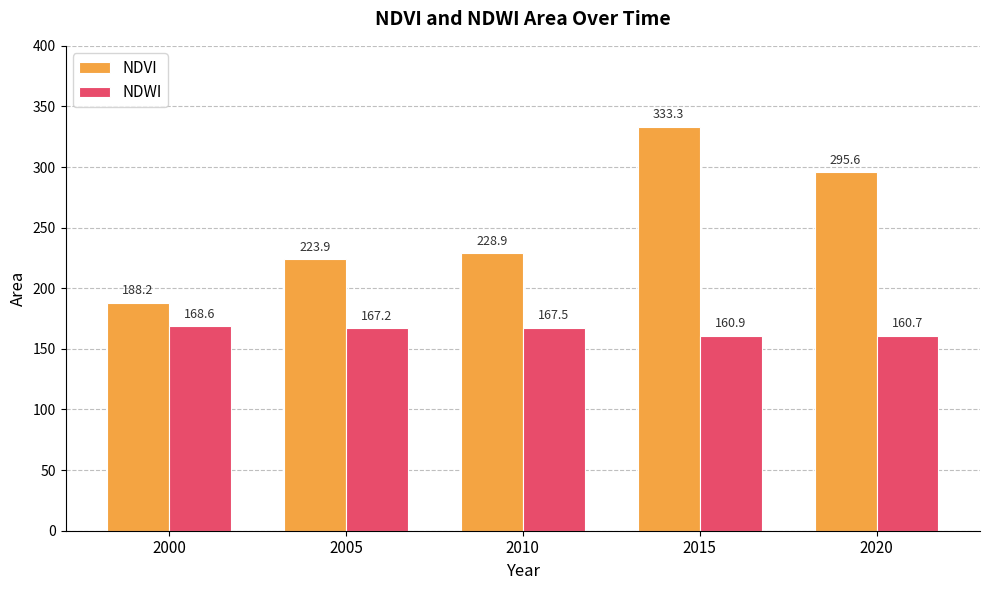

Which series has the widest spread of values?

NDVI